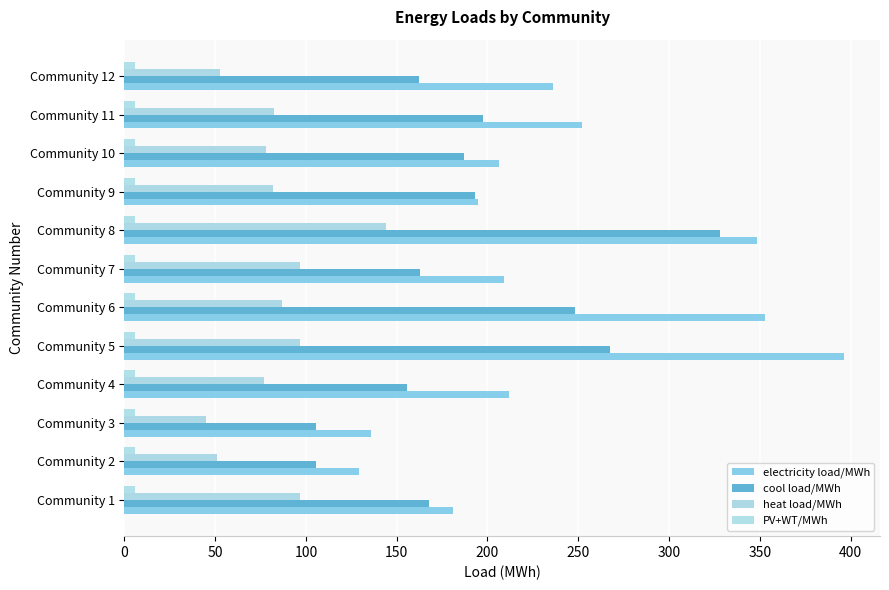

How many data points in electricity load/MWh are less than 211?

6